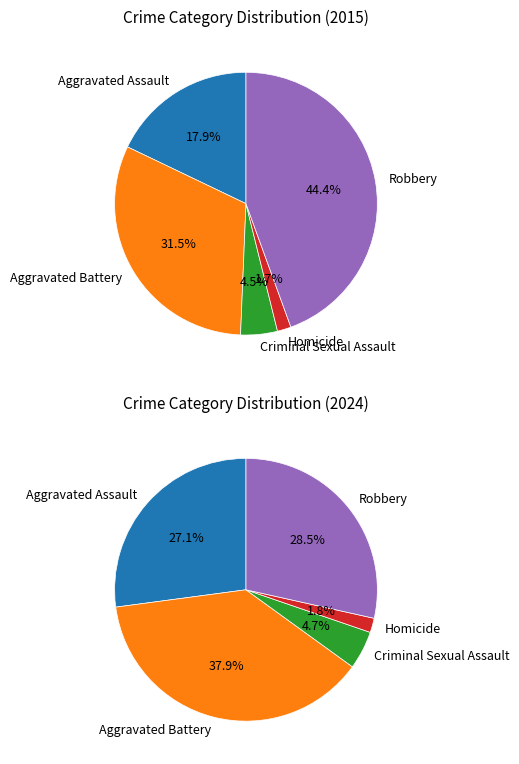

At Aggravated Assault, list the series in order from largest to smallest.

values_2024, values_2015